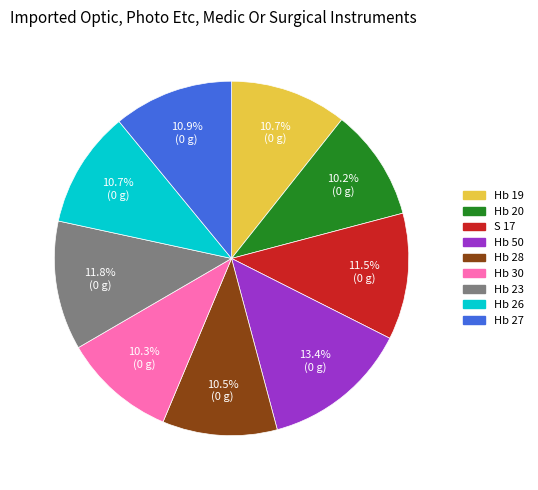

The Hb 26 slice represents 24% of the pie. True or false?

False